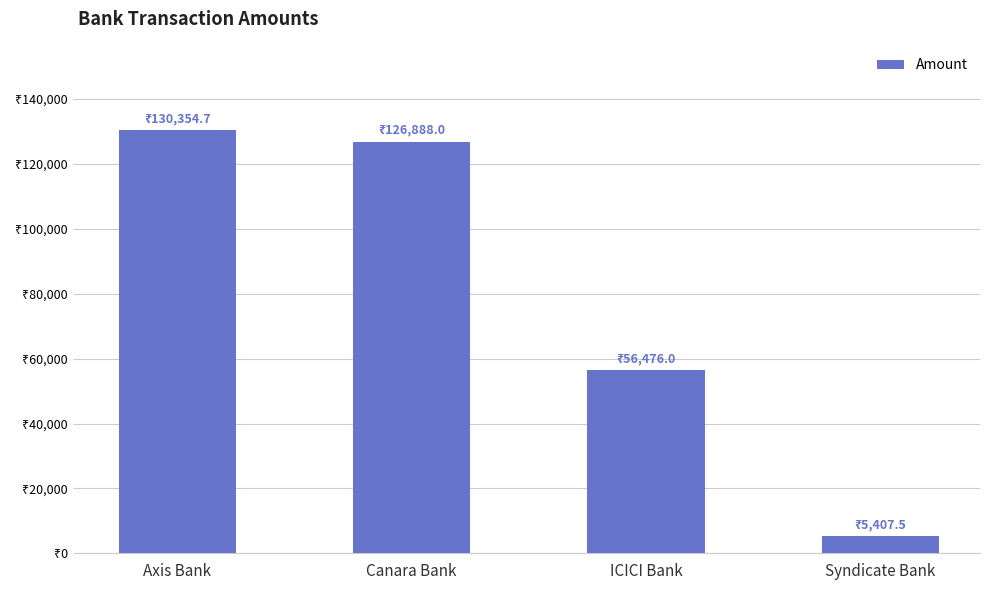

What is the average value?

79781.6